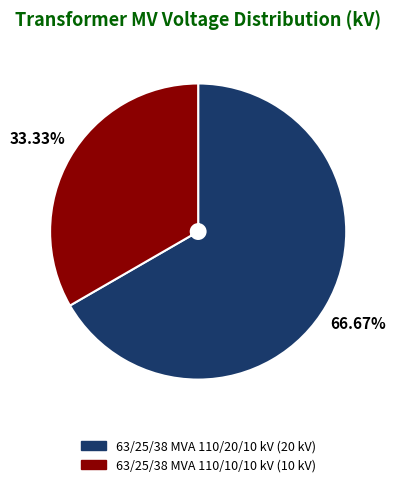

Which has a higher value, 63/25/38 MVA 110/10/10 kV or 63/25/38 MVA 110/20/10 kV?

63/25/38 MVA 110/20/10 kV